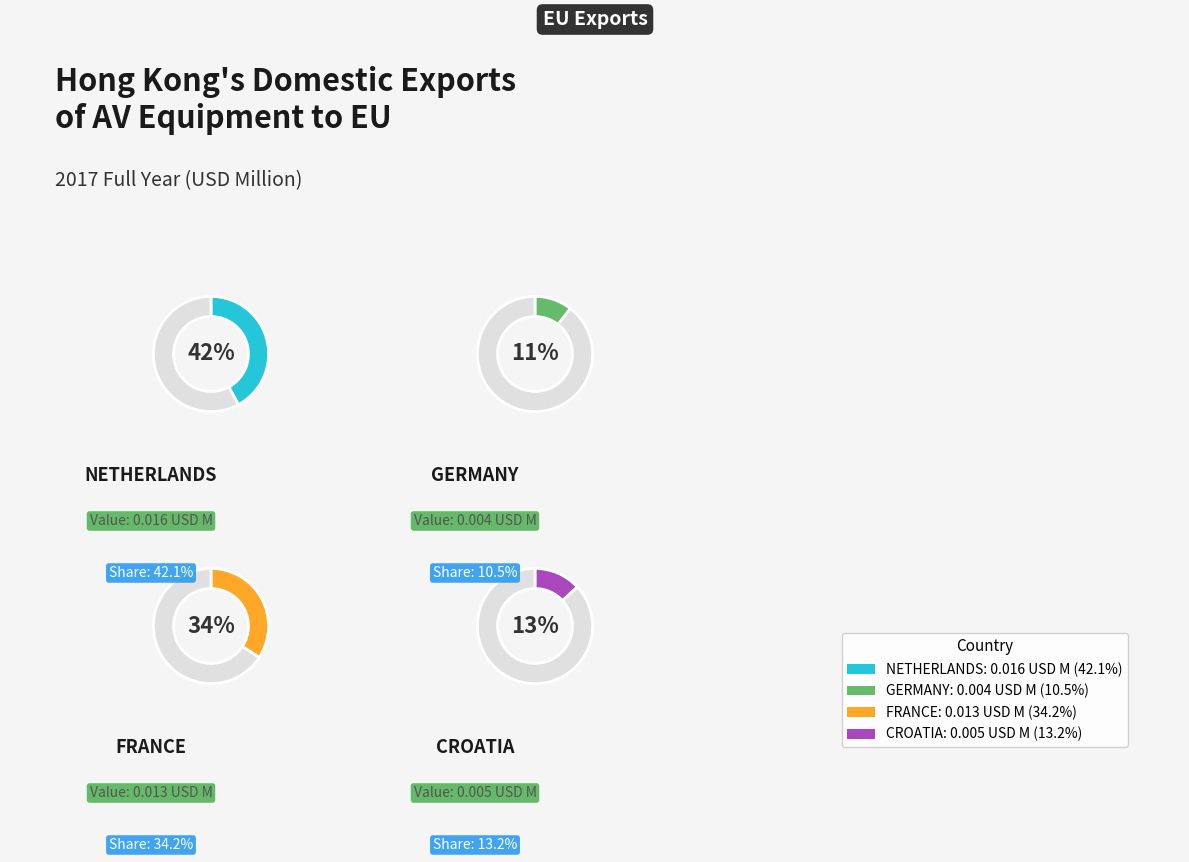

How many slices are in this pie chart?

4